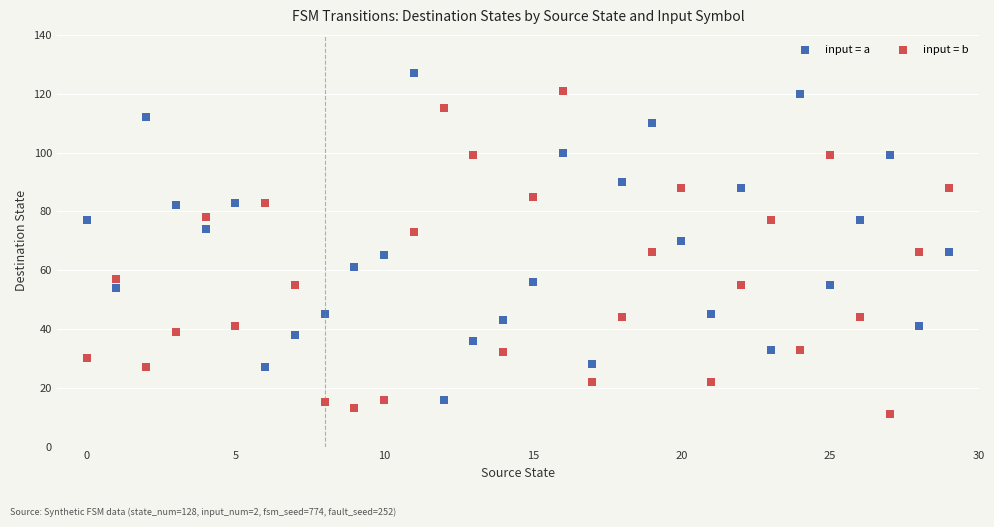

What are all the series names shown in the legend?

input = a, input = b